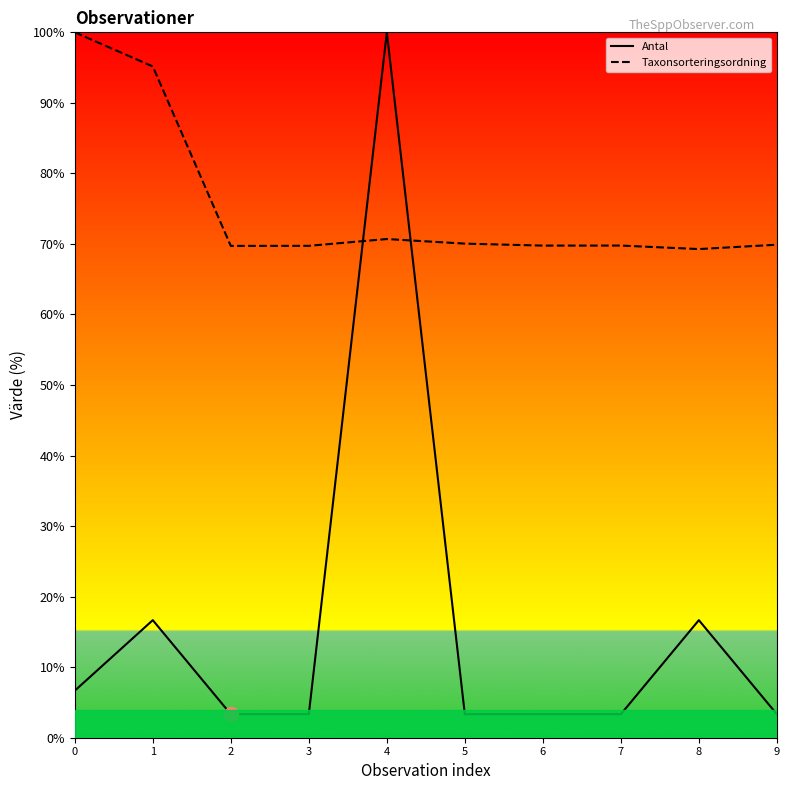

At which category is the sum across all series the highest?

4